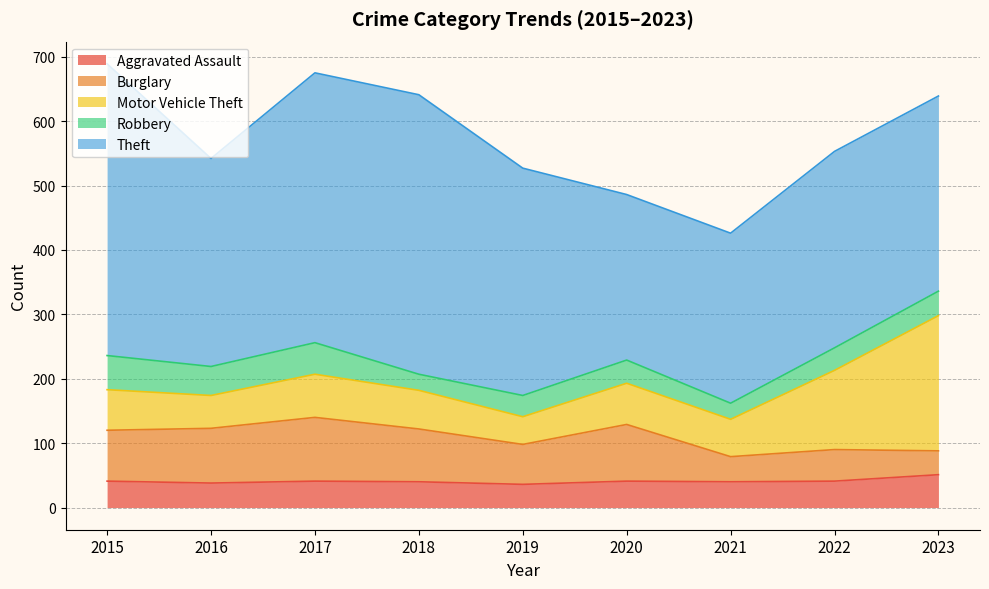

Is it true that Aggravated Assault equals 15 at 2019?

False